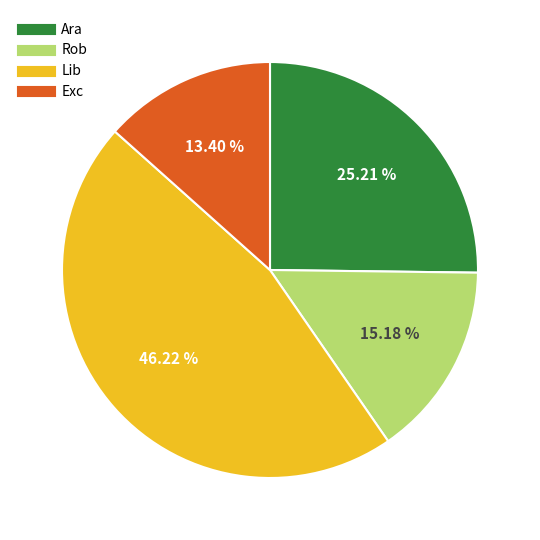

Between Ara and Rob, which is larger?

Ara